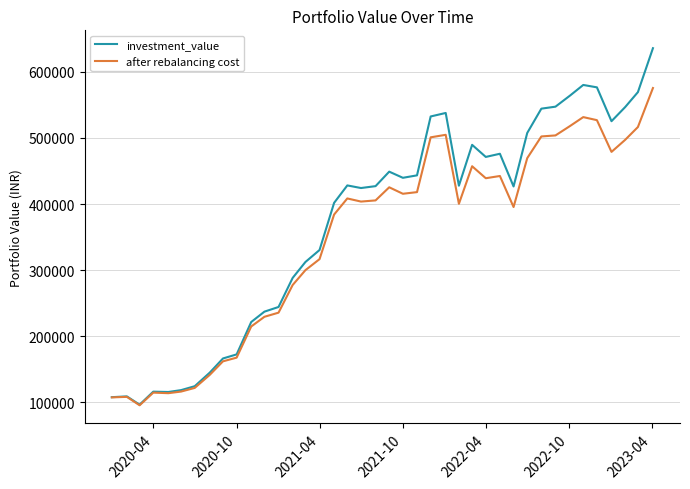

What is the maximum value shown in the chart?

635875.2